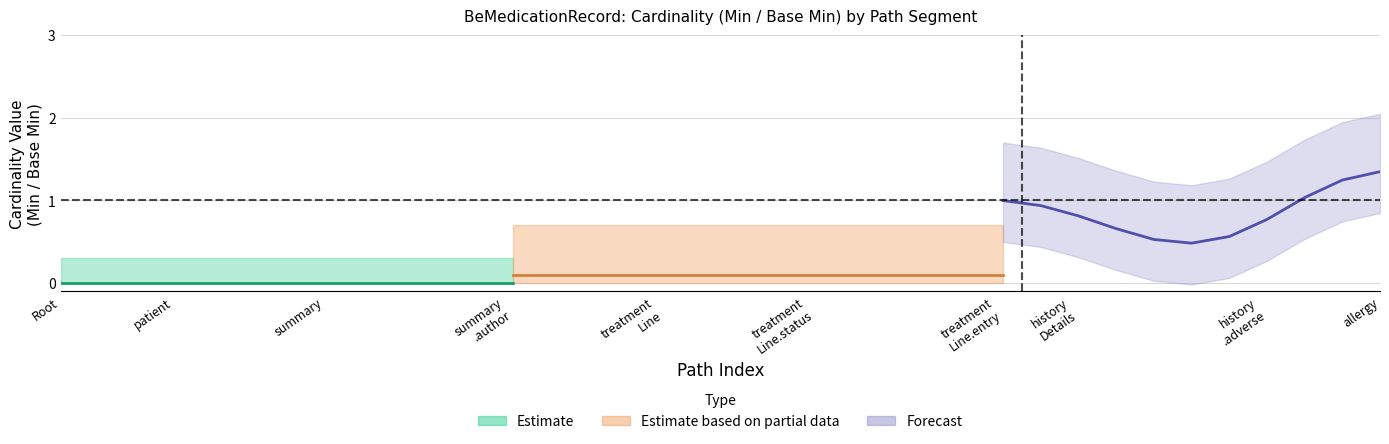

True or false: Base Min and Min intersect in this chart.

False